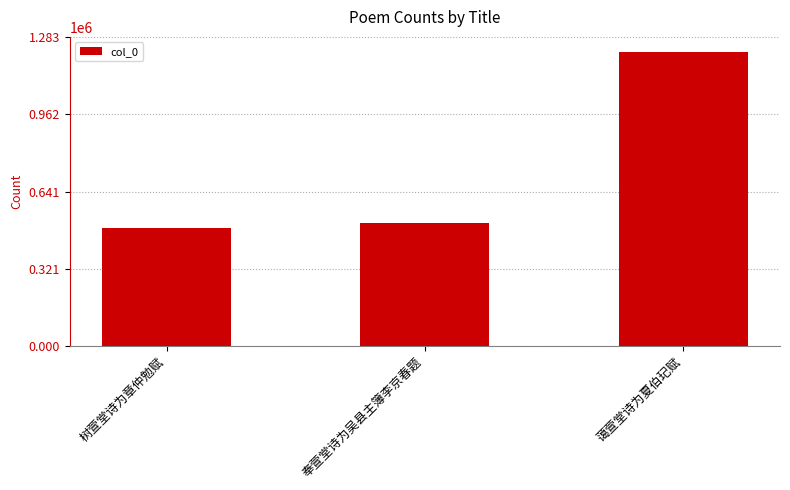

What is the ratio of the value at 蔼萱堂诗为夏伯玘赋 to the value at 奉萱堂诗为吴县主簿李京春题?

2.4